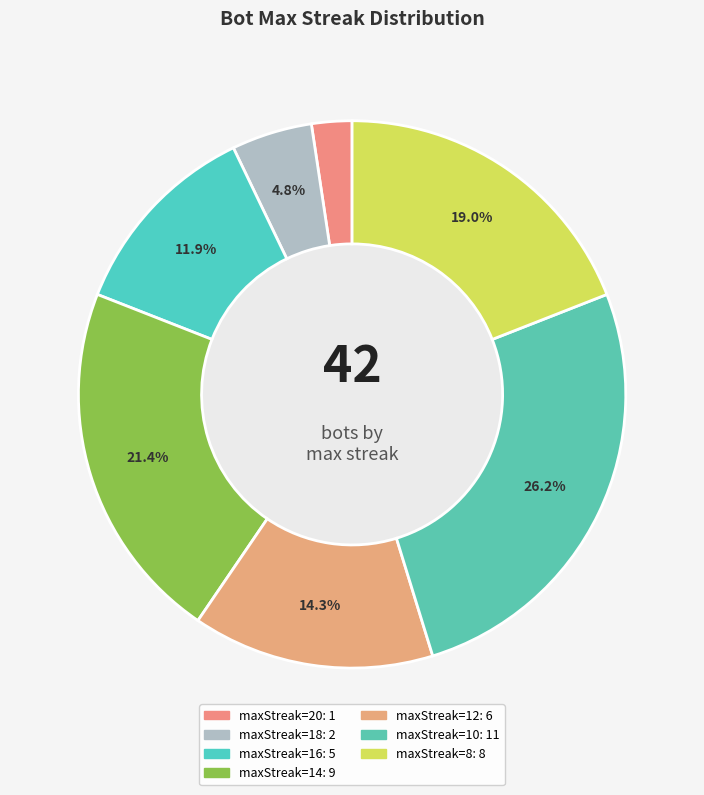

To the nearest percent, what is the average slice percentage?

14%